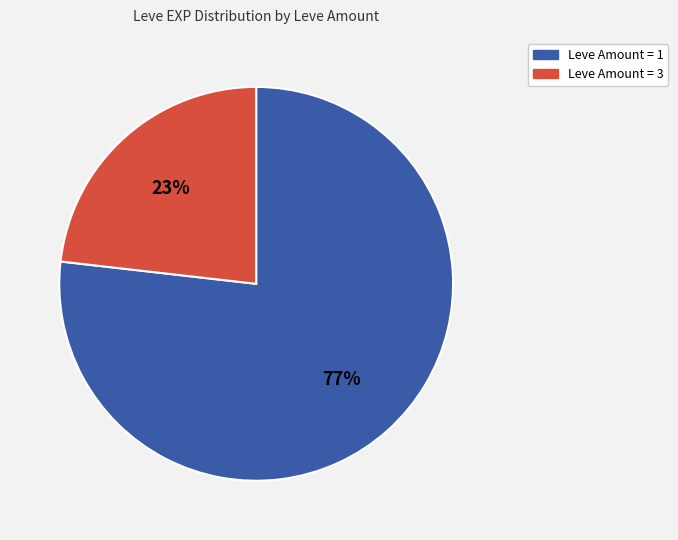

How many segments does this pie chart have?

2